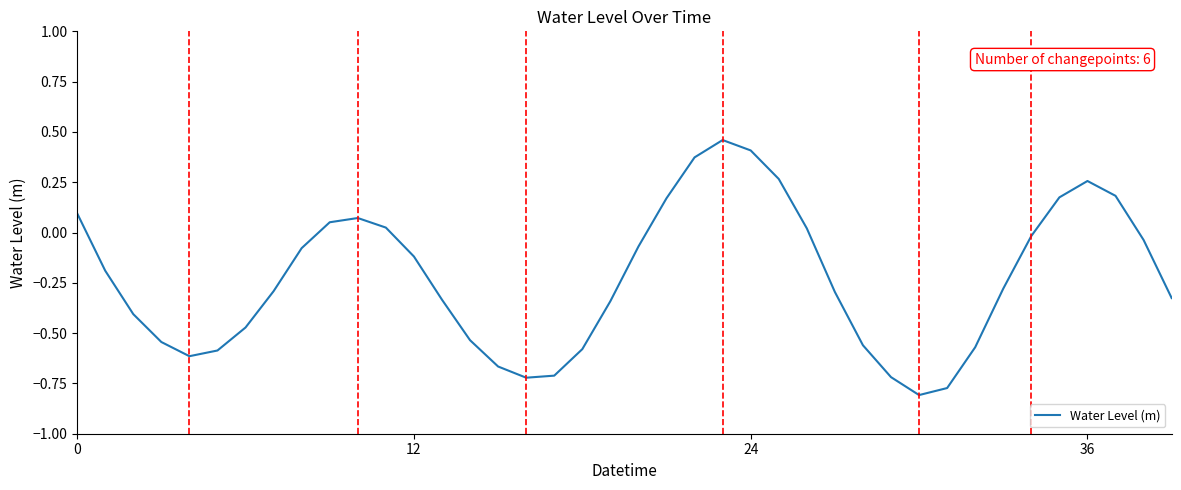

What is the difference between the maximum and minimum values?

1.3